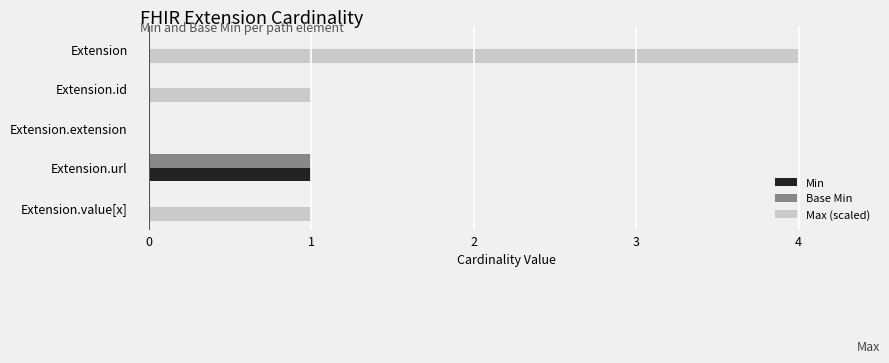

Which series has the largest total across all categories?

Max (scaled)